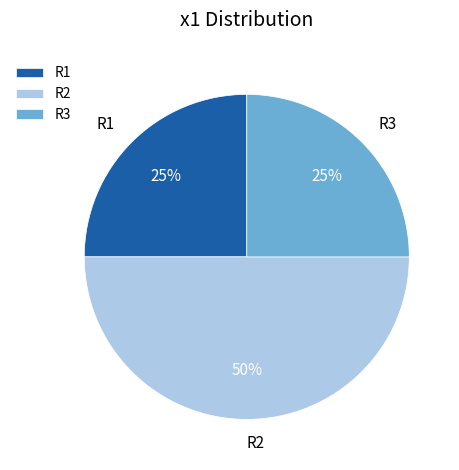

Count the number of slices in the pie.

3